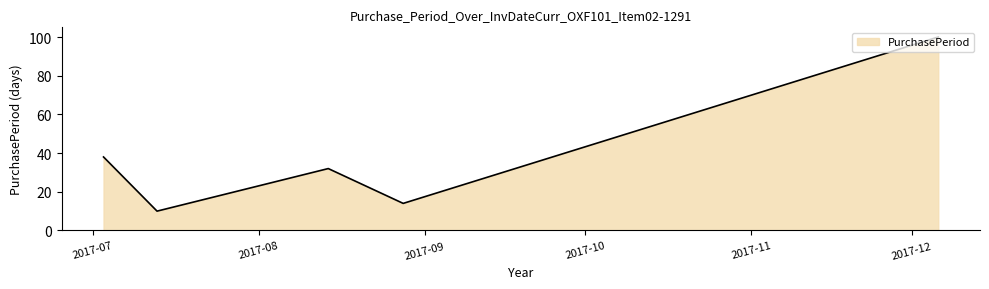

How many interior local peaks (higher than both neighbors) does the data have?

1